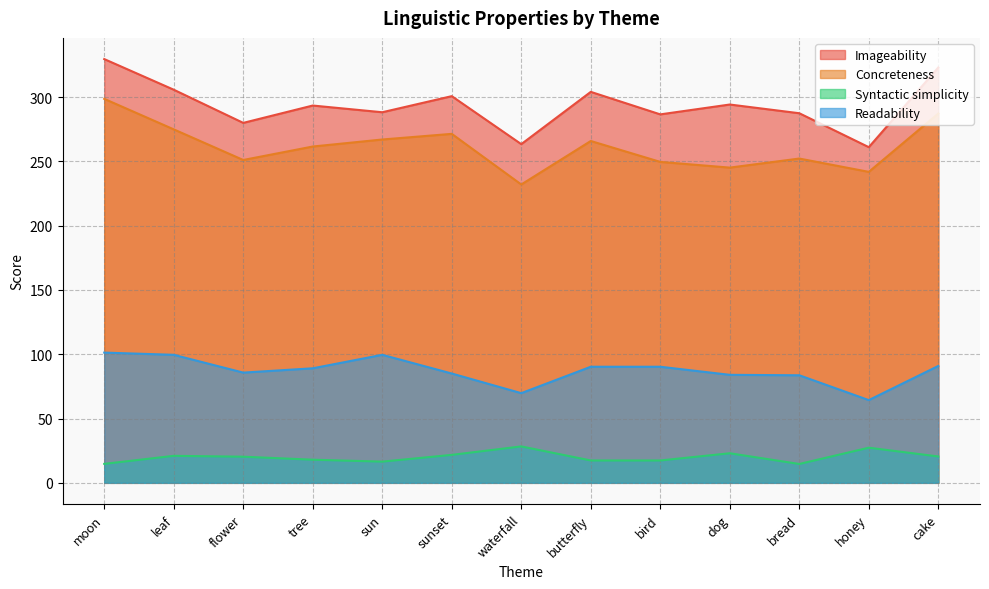

List the labels in order of Readability value, smallest first.

honey, waterfall, bread, dog, sunset, flower, tree, butterfly, bird, cake, leaf, sun, moon